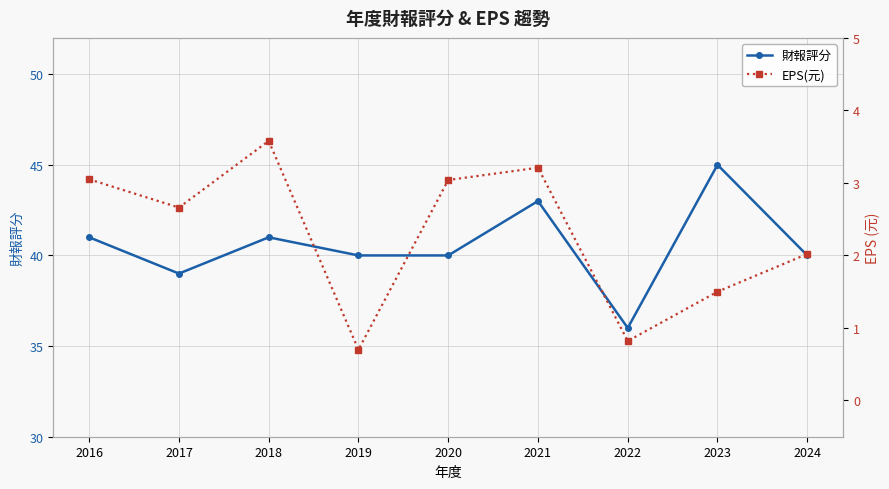

The value of 財報評分 at 2018 is 41.0. True or false?

True